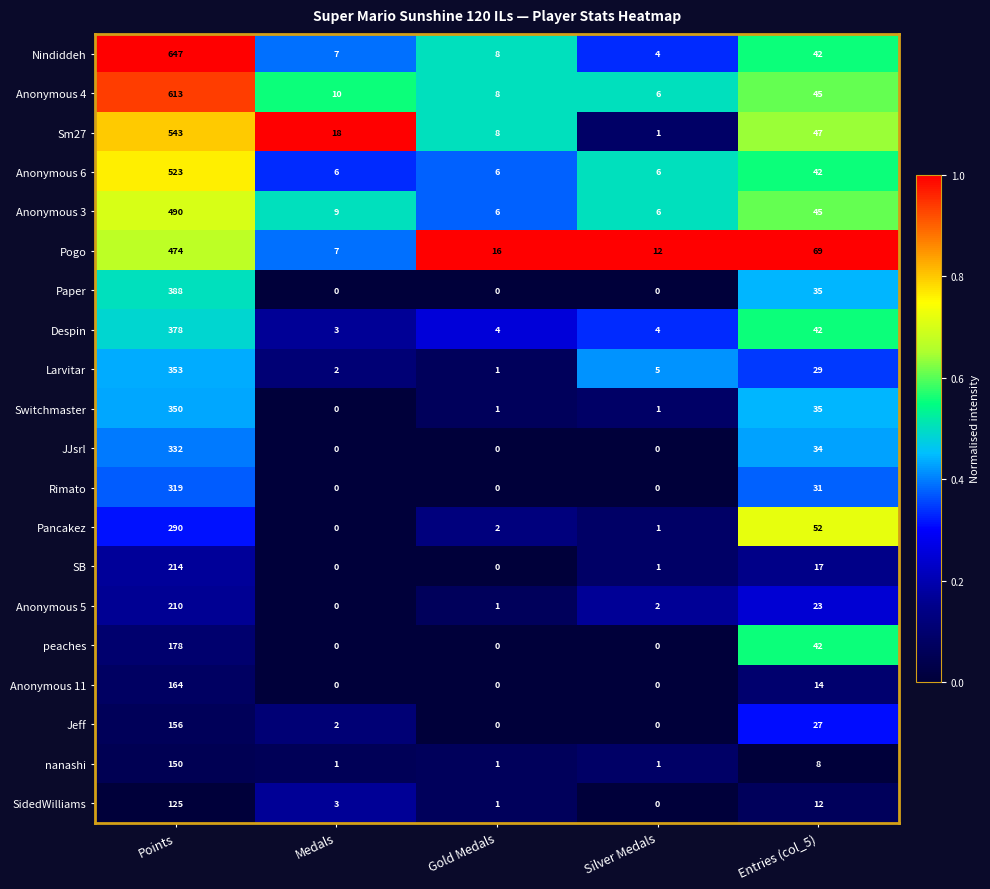

Where does the Pancakez series first go above 2?

Points